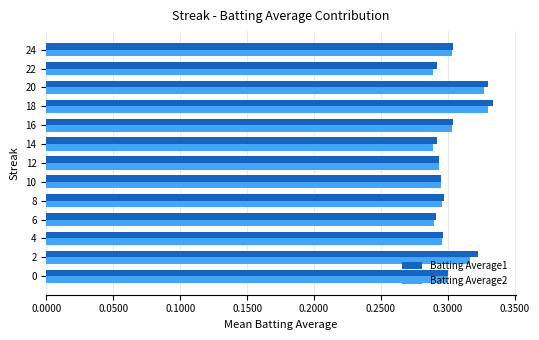

What is the total value across all series at 2?

0.6